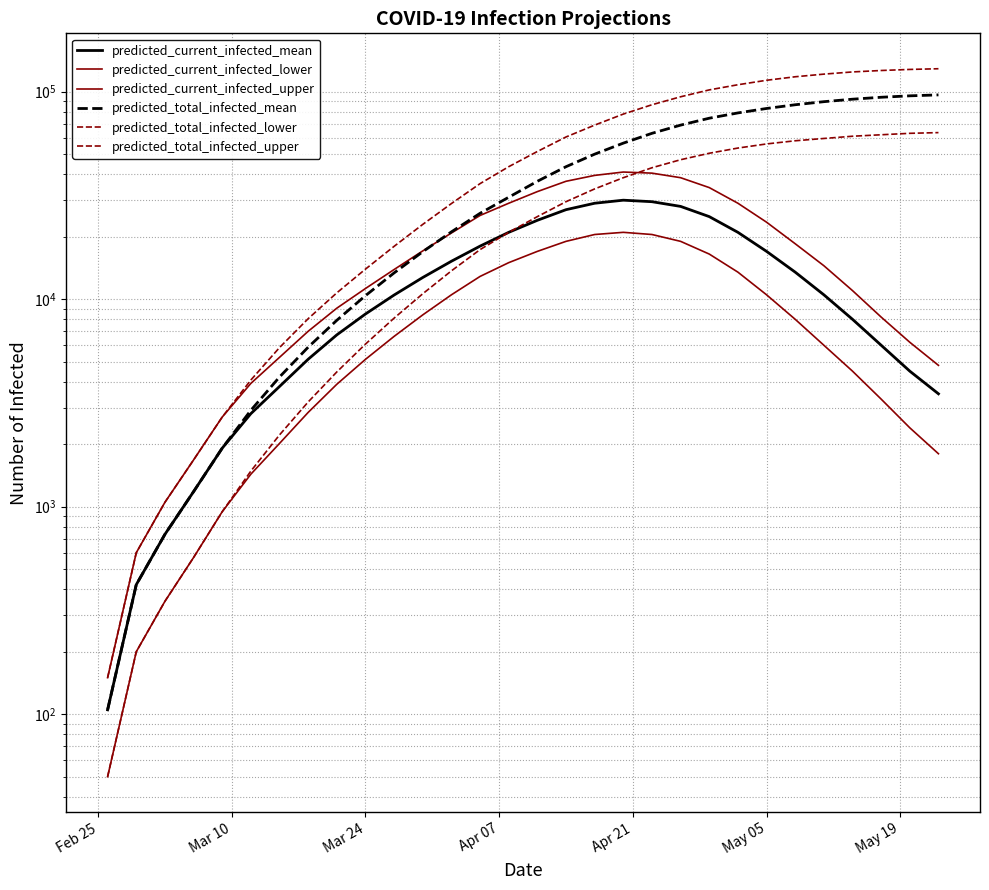

What is the maximum value shown in the chart?

129000